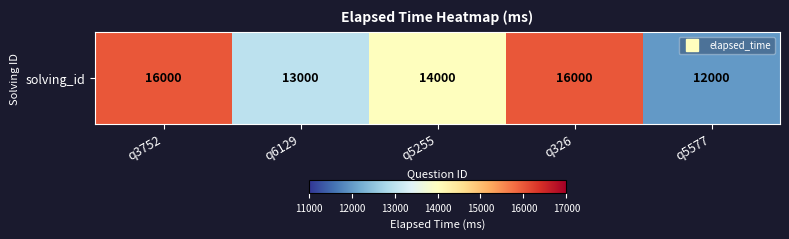

Rank the categories by value from highest to lowest.

q3752, q326, q5255, q6129, q5577